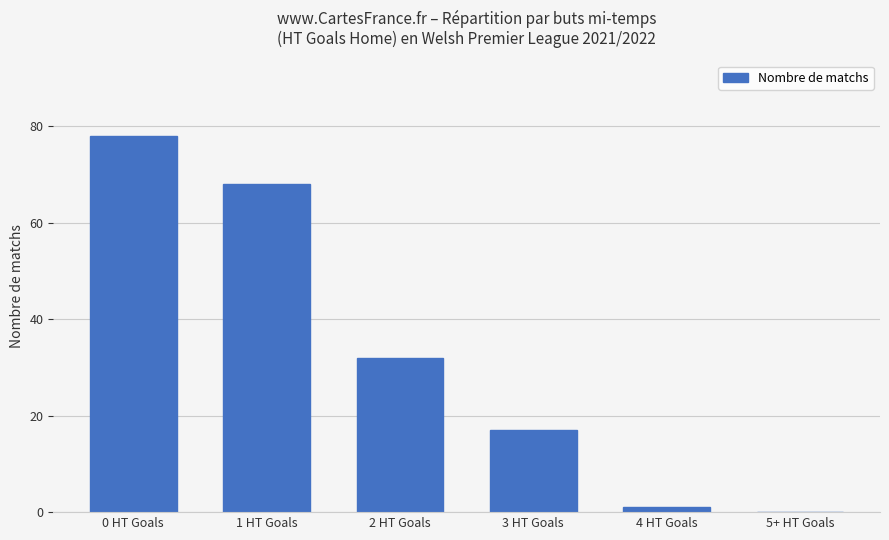

How many values are above zero?

5